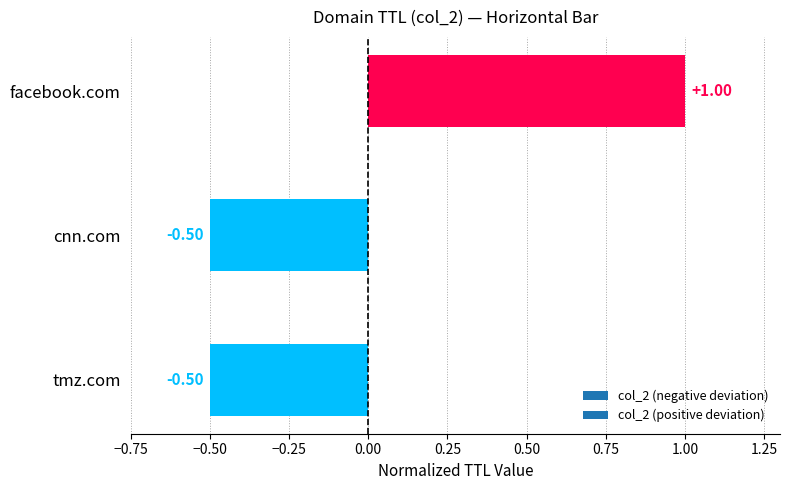

True or false: the data shows -0.8 at cnn.com.

False